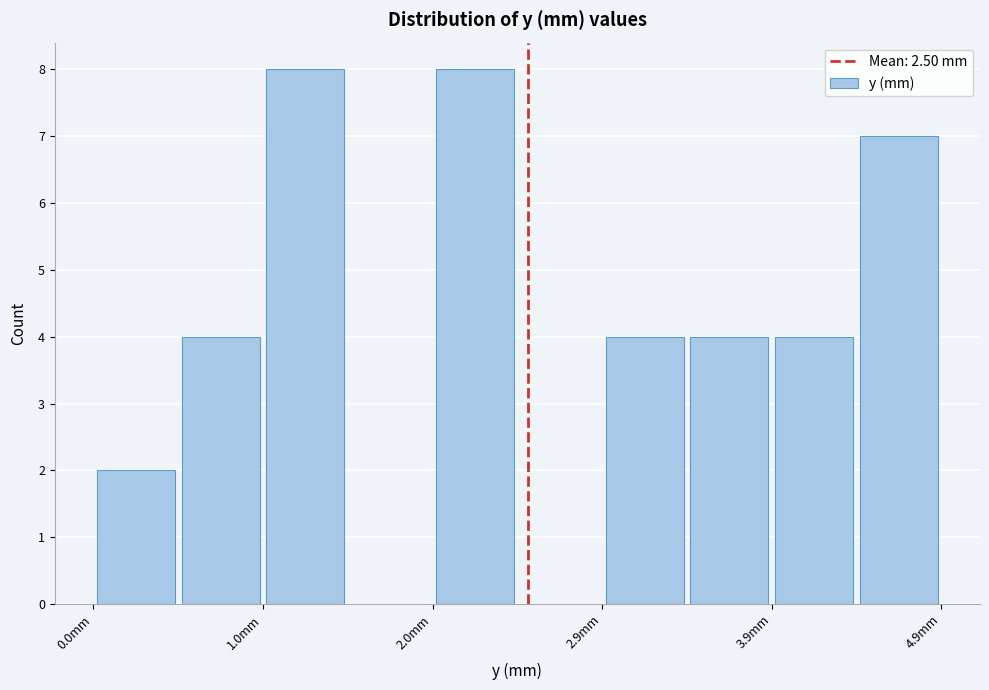

Reading left to right, transcribe this chart: for each bar, give the range it covers on the x-axis and its height. Neither the bar edges nor the heights are printed on the chart, so give them approximately, as read against the axes.

0.0 to 0.5: 2
0.5 to 1.0: 4
1.0 to 1.5: 8
1.5 to 2.0: 0
2.0 to 2.4: 8
2.4 to 2.9: 0
2.9 to 3.4: 4
3.4 to 3.9: 4
3.9 to 4.4: 4
4.4 to 4.9: 7